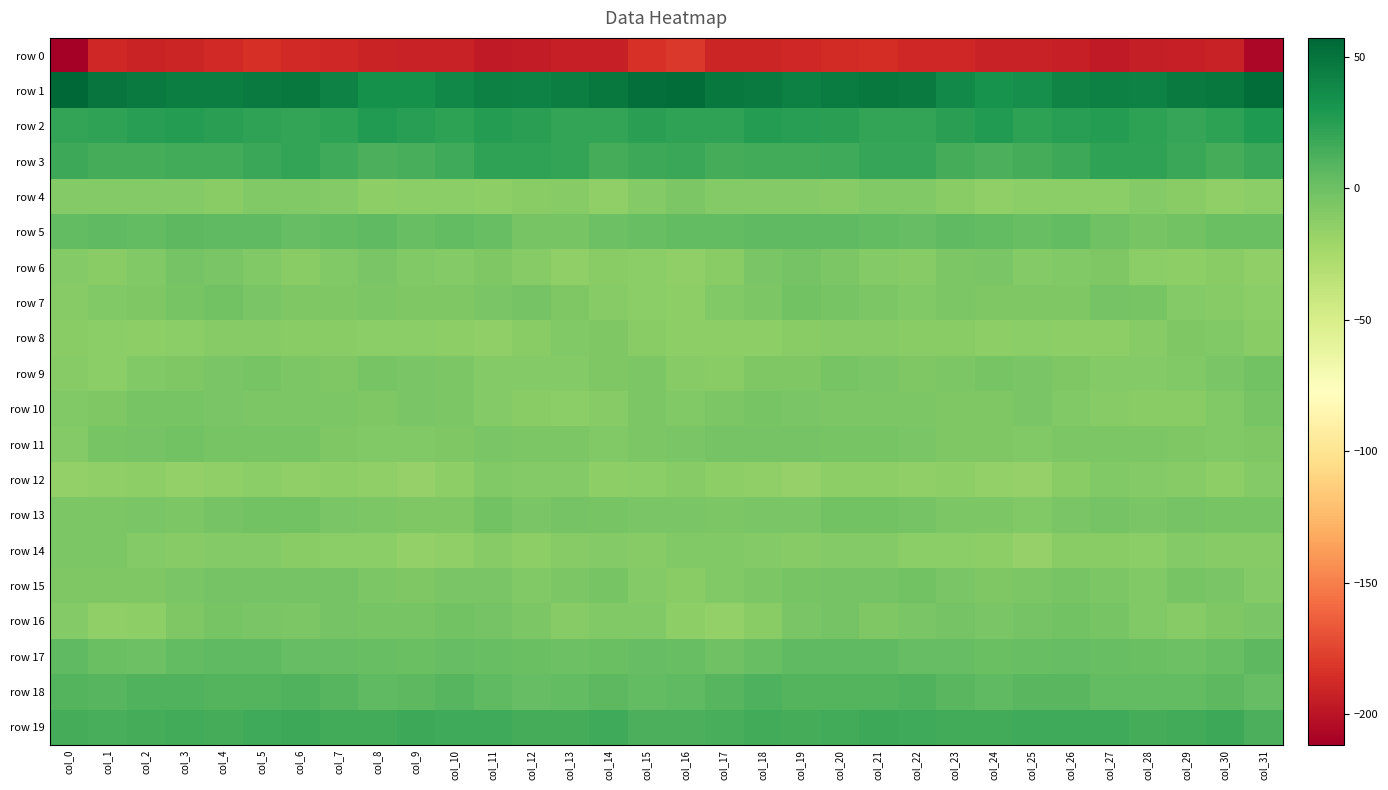

At which category is the sum across all series the highest?

col_5